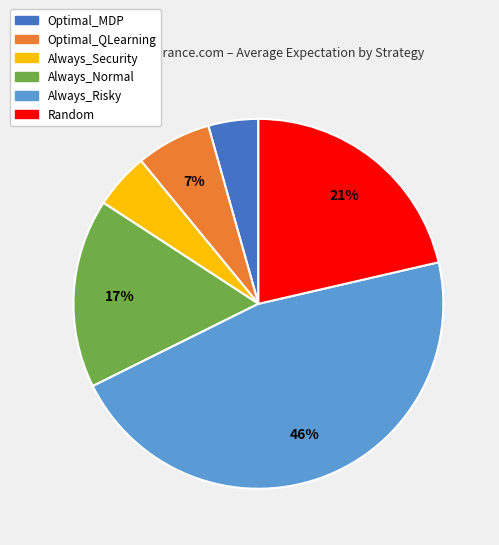

Combined, do Optimal_MDP and Optimal_QLearning account for over 50%?

No